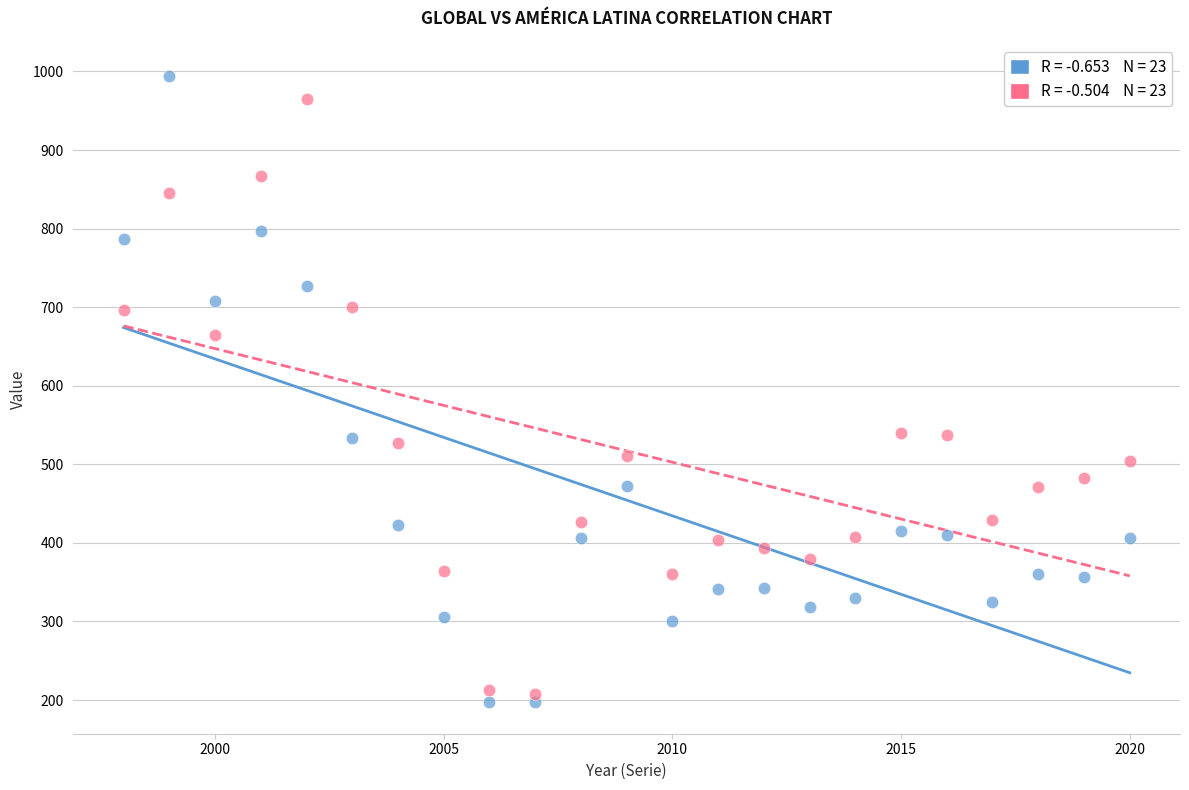

Across all data points, what is the range of X values (max minus min)?

22